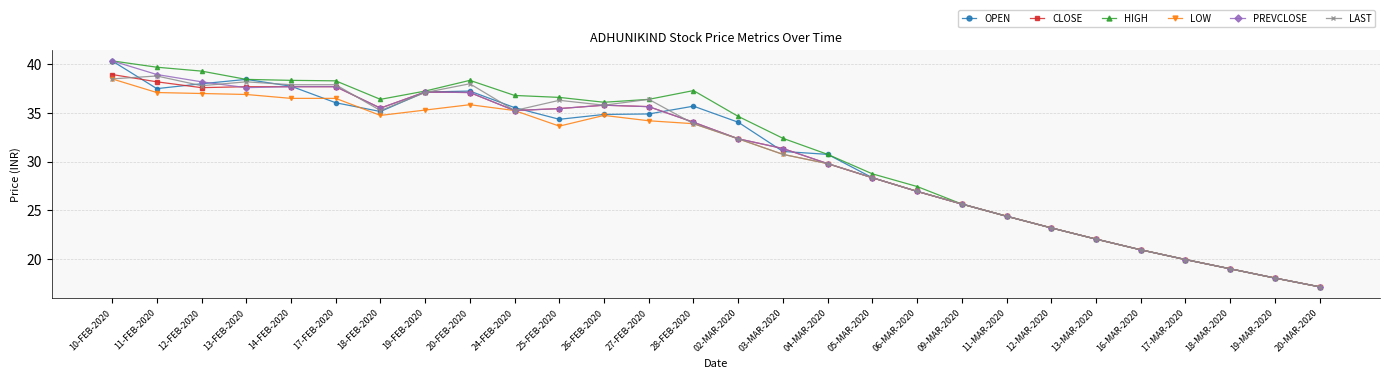

What is the sum of the LOW values at 10-FEB-2020 and 28-FEB-2020?

72.4